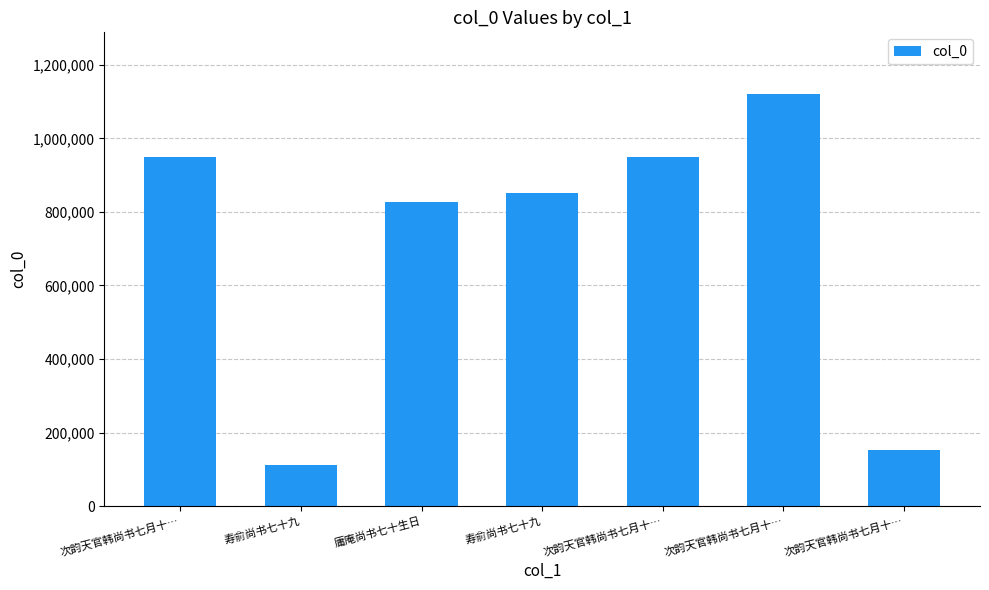

What is the difference between the second highest and second lowest values?

796047